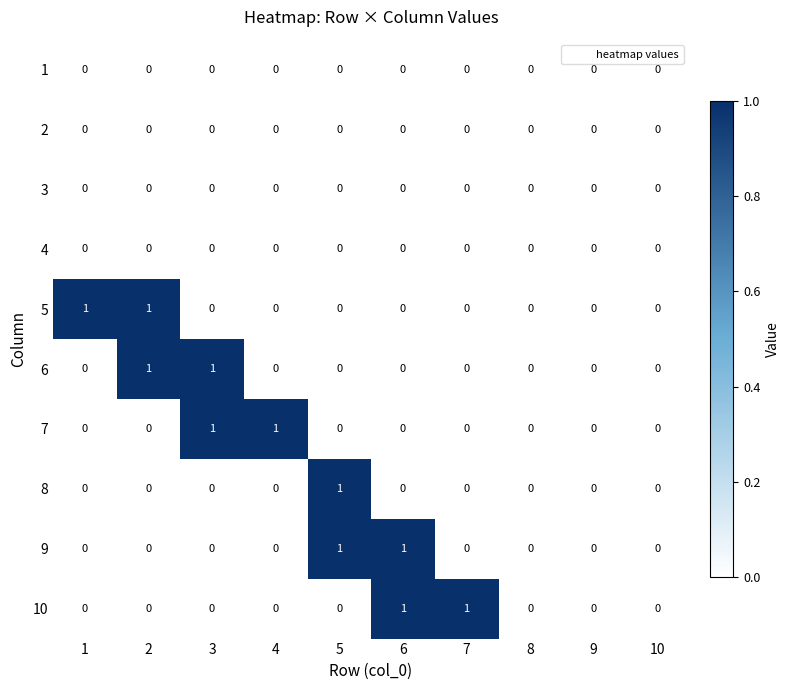

How many 7 values are between 0 and 1?

10